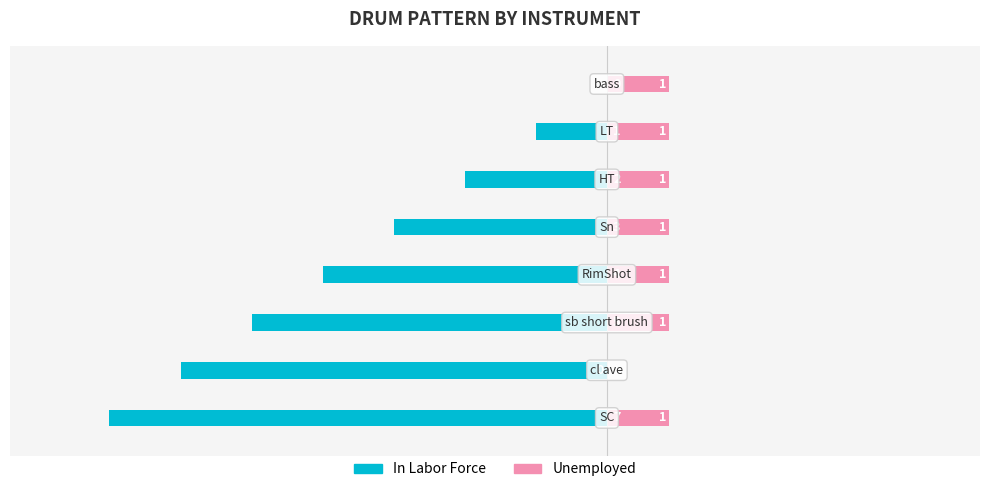

List the series in order of their overall mean, highest first.

Unemployed, In Labor Force